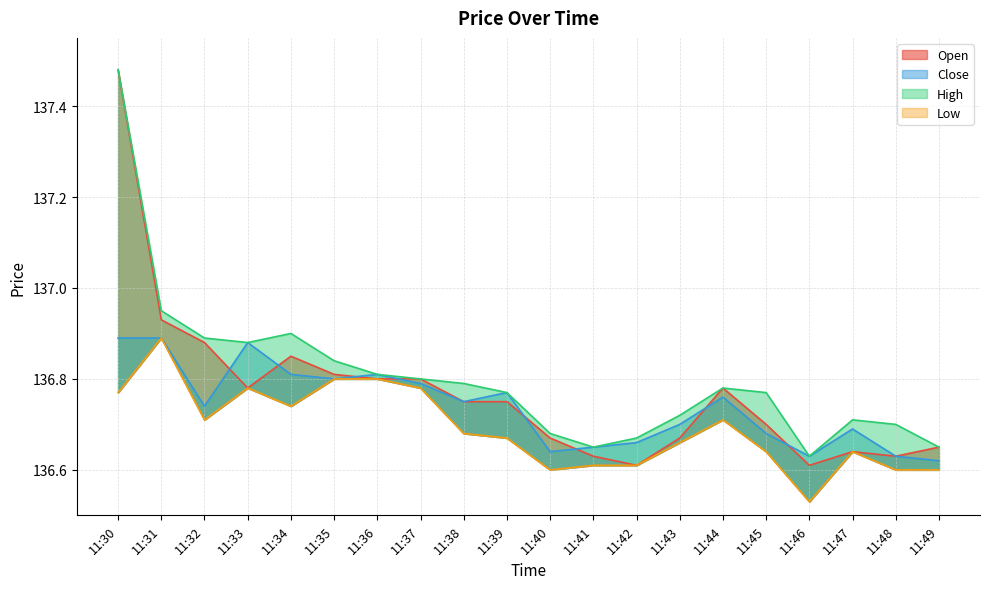

What is the sum of the Close values at 11:43 and 11:39?

273.5